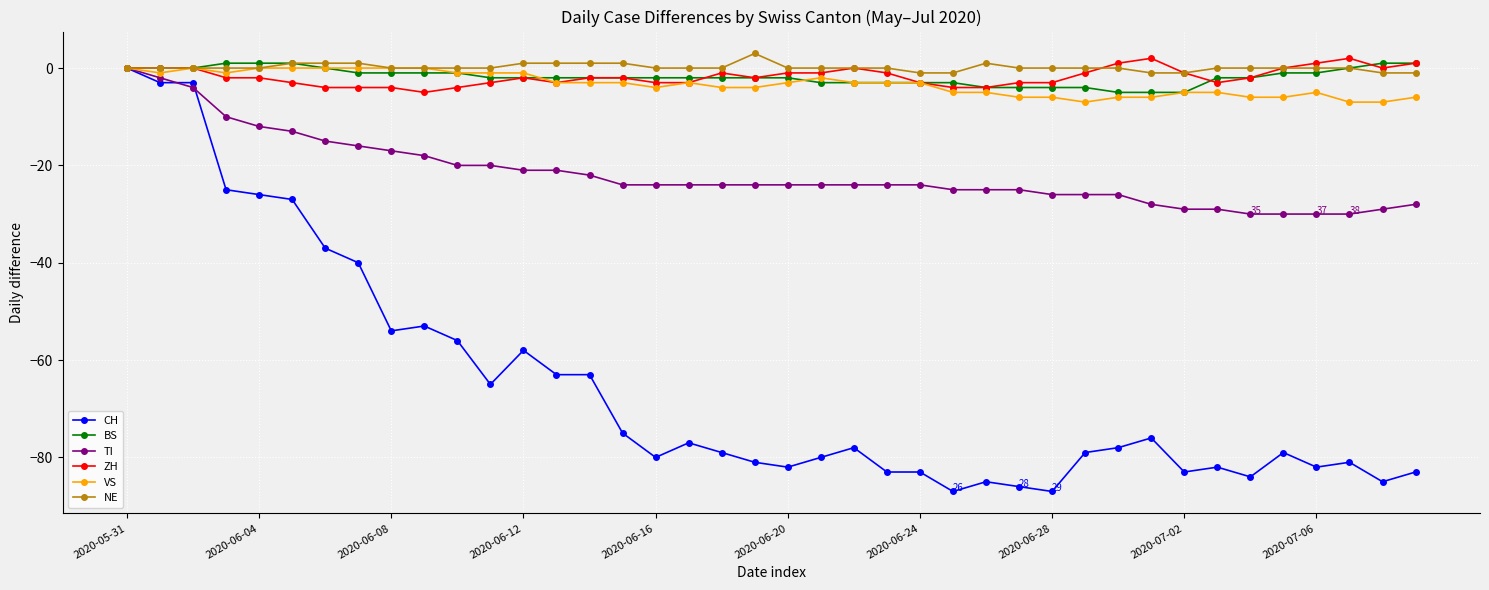

What is the maximum value shown in the chart?

3